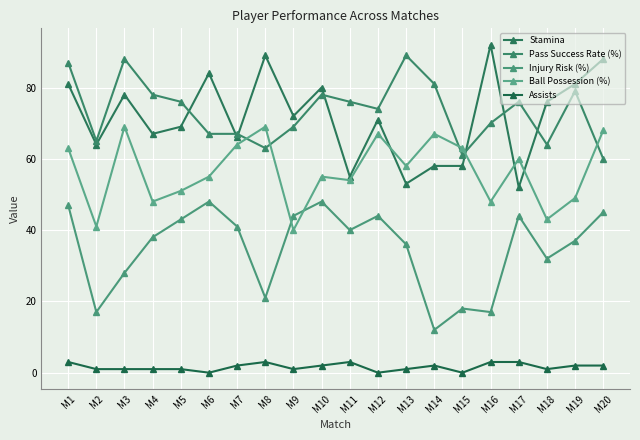

The value of Pass Success Rate (%) at M15 is 39. True or false?

False